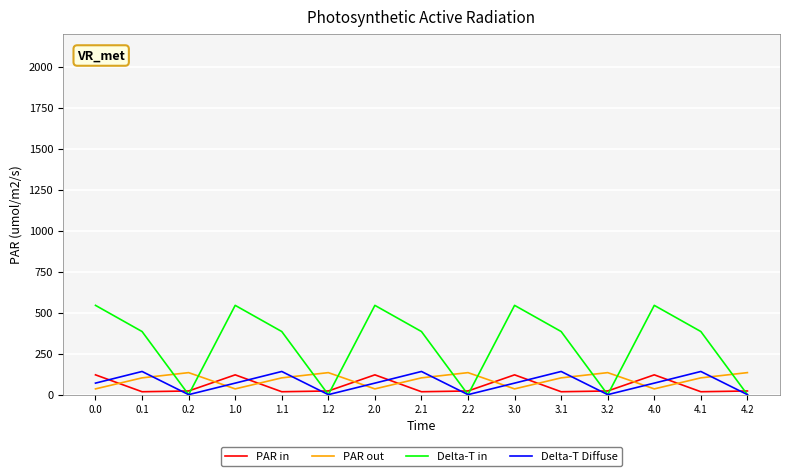

How many series are shown in this chart?

4